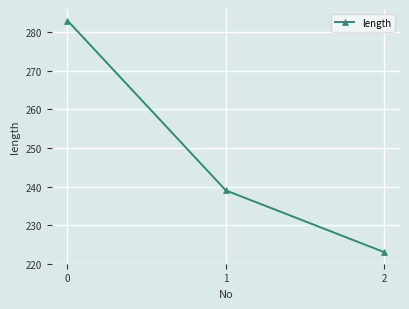

Does the chart display data point markers on the line(s)?

Yes